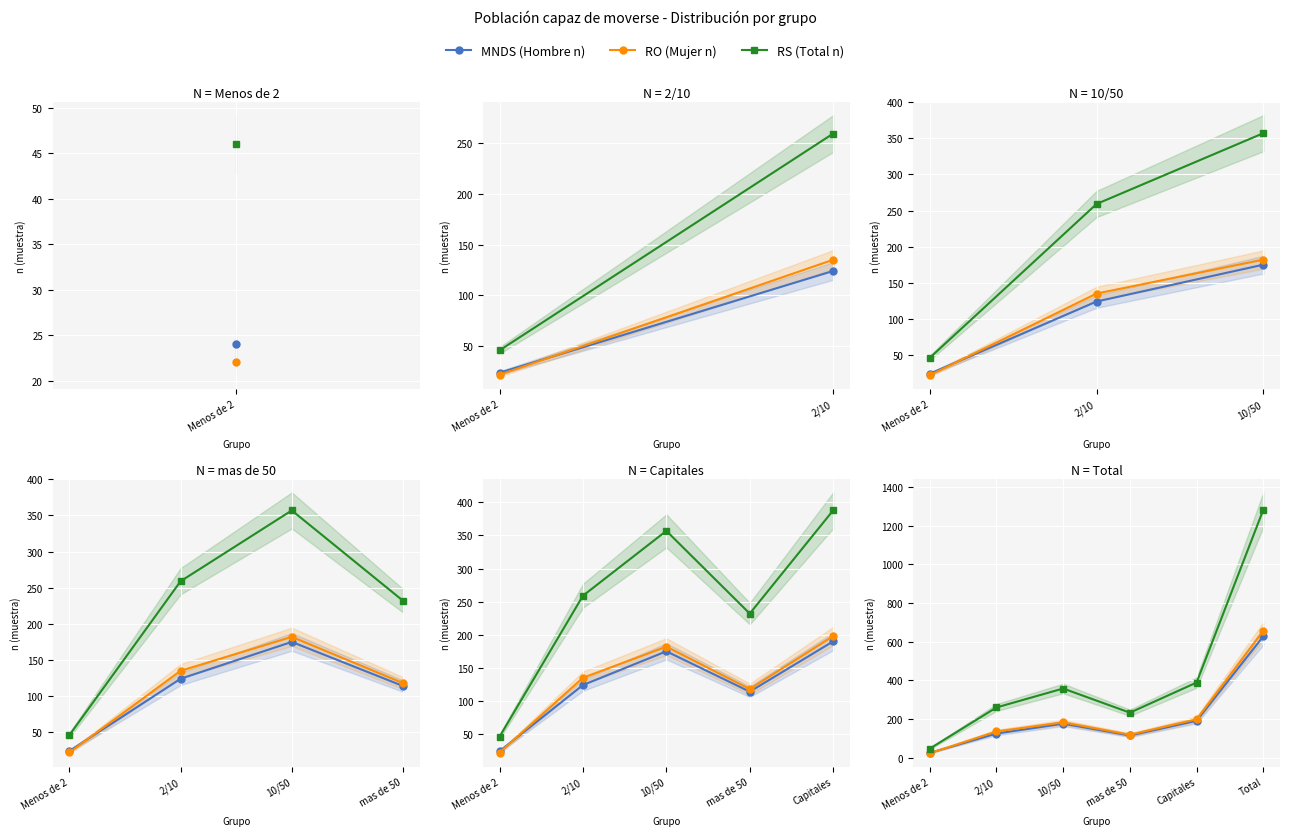

True or false: RS (Total n) and MNDS (Hombre n) intersect in this chart.

False